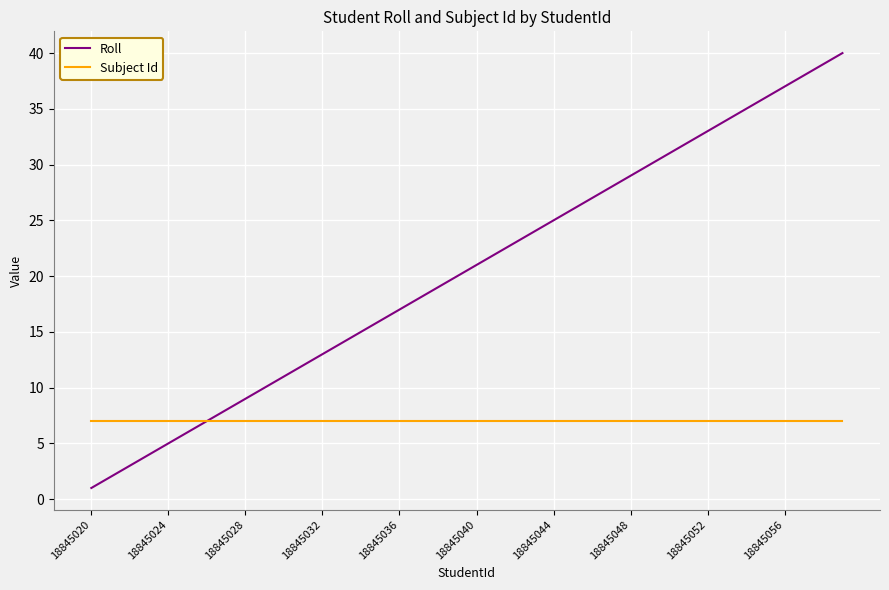

Which series has the widest spread of values?

Roll